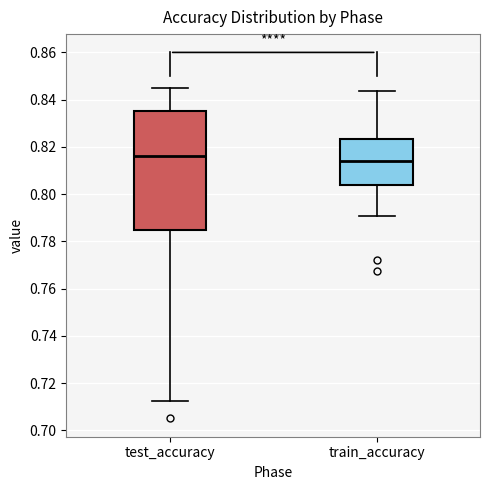

Where does the median line of the box for test_accuracy sit on the y-axis? The values are not printed on the chart, so give them approximately, as read against the axis.

0.816